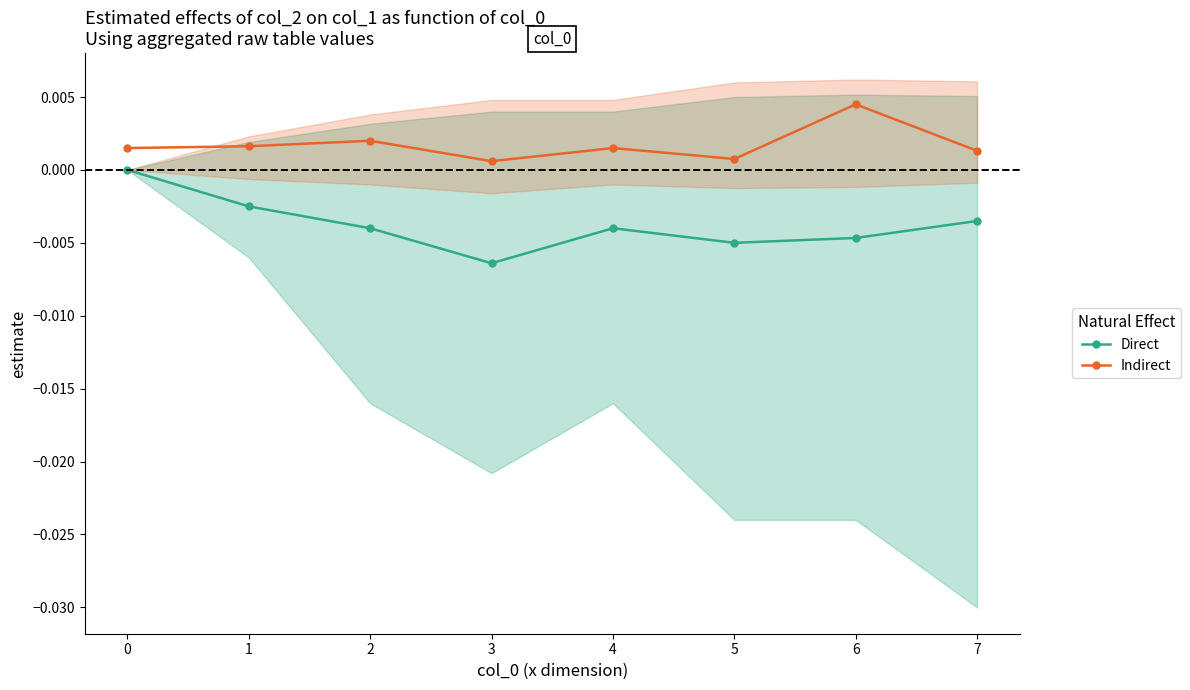

At which category does Indirect reach its first local peak?

2